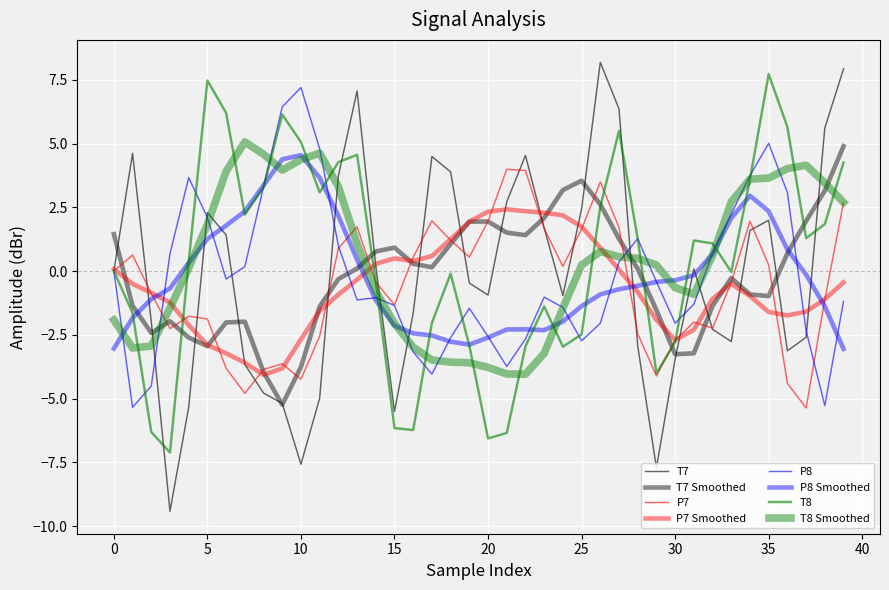

What is the value of the T7 point at the 40th from the left?

7.9